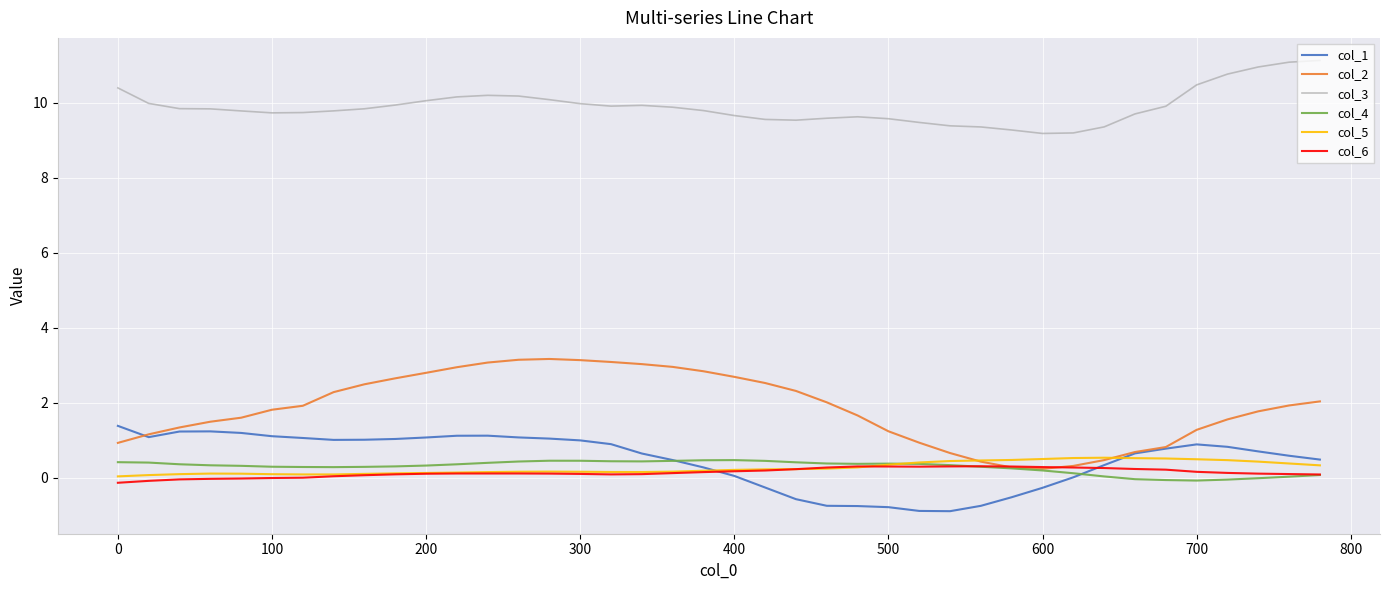

Which series has the largest total across all categories?

col_3